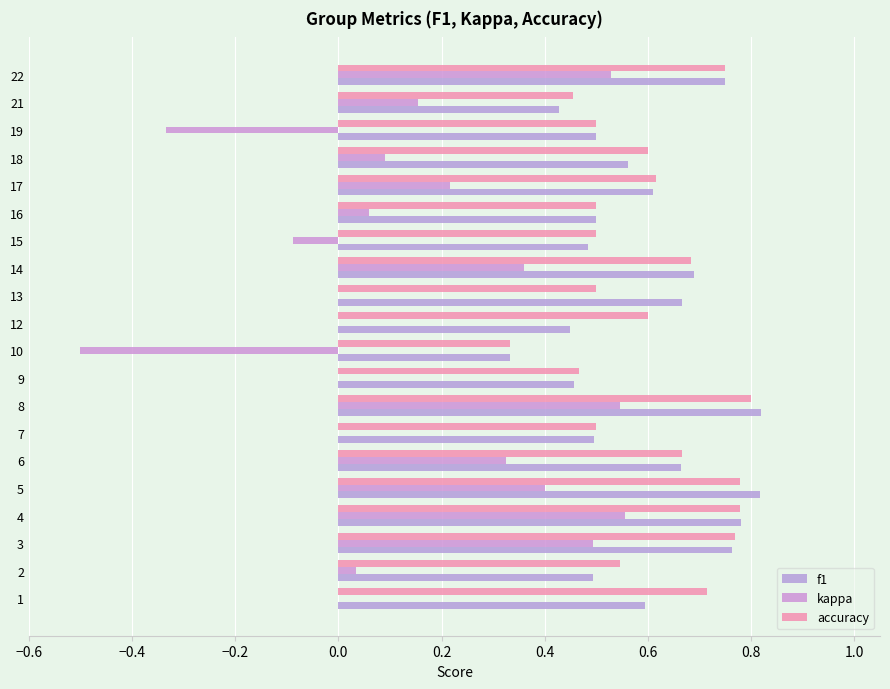

How many series are shown in this chart?

3